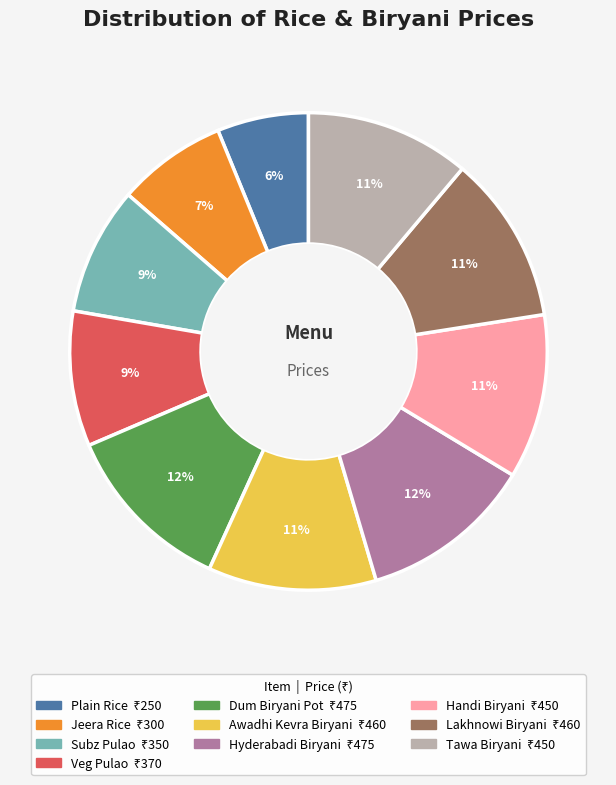

Does Awadhi Kevra Biryani represent more than half of the total?

No